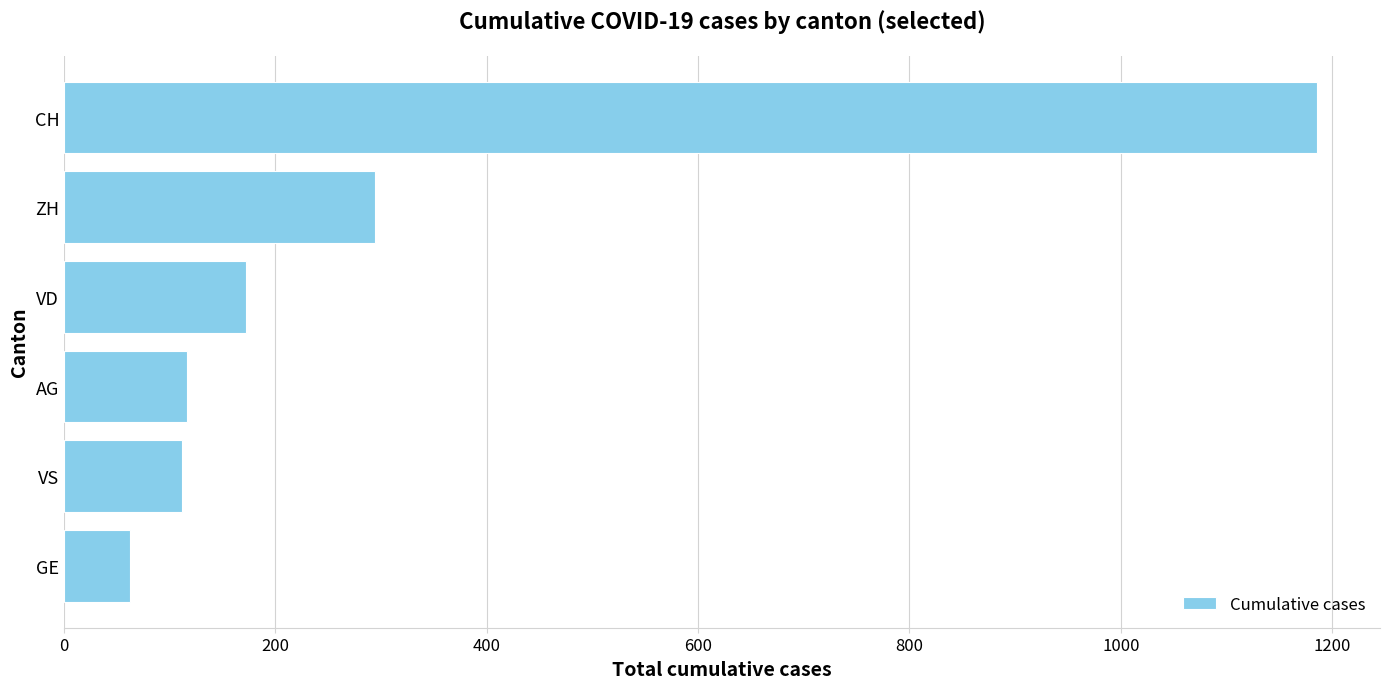

Which label corresponds to the largest value in the chart?

CH